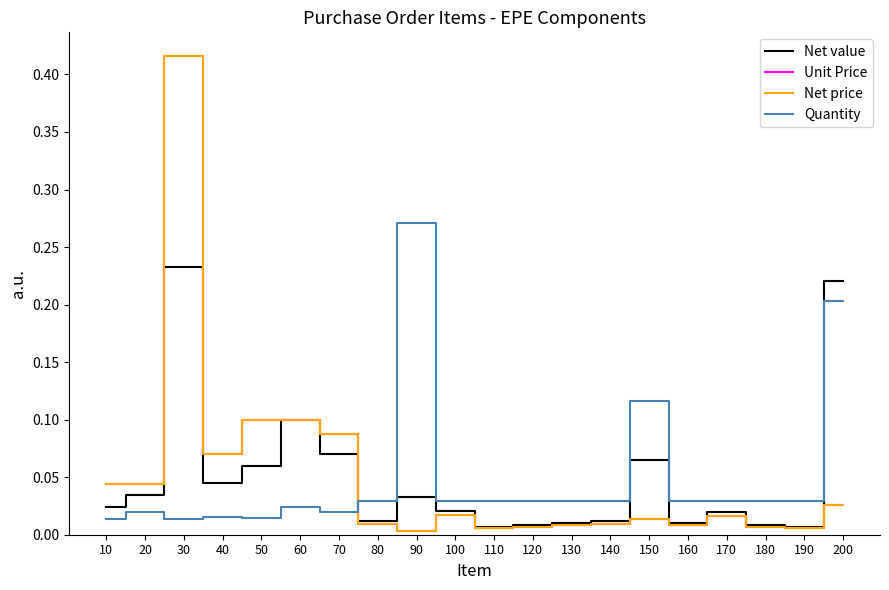

The Net price series shows 0.0 at 190. True or false?

True